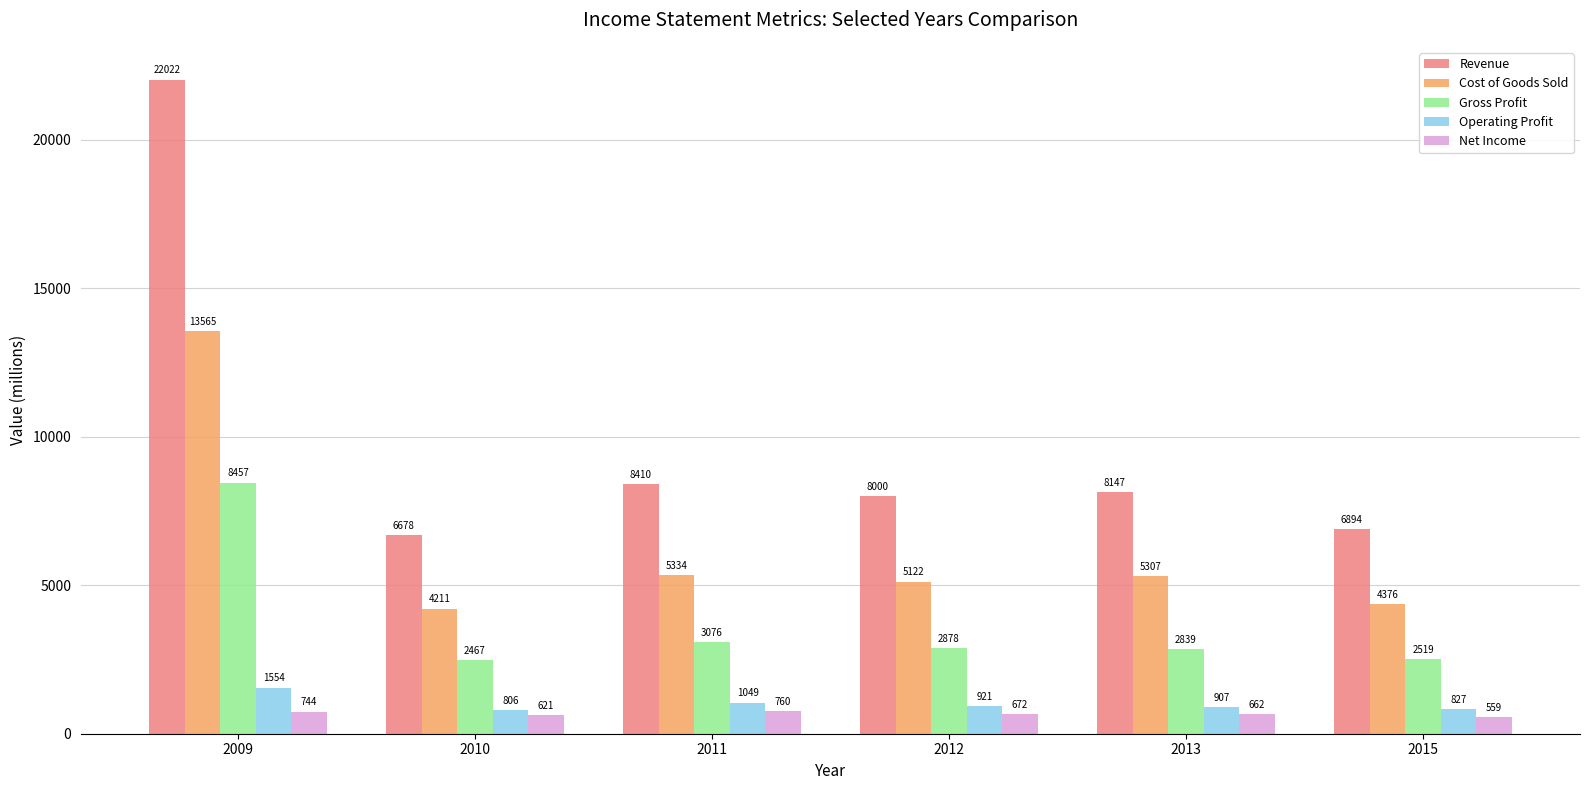

What is the value of the Gross Profit bar at the 2nd from the left?

2467